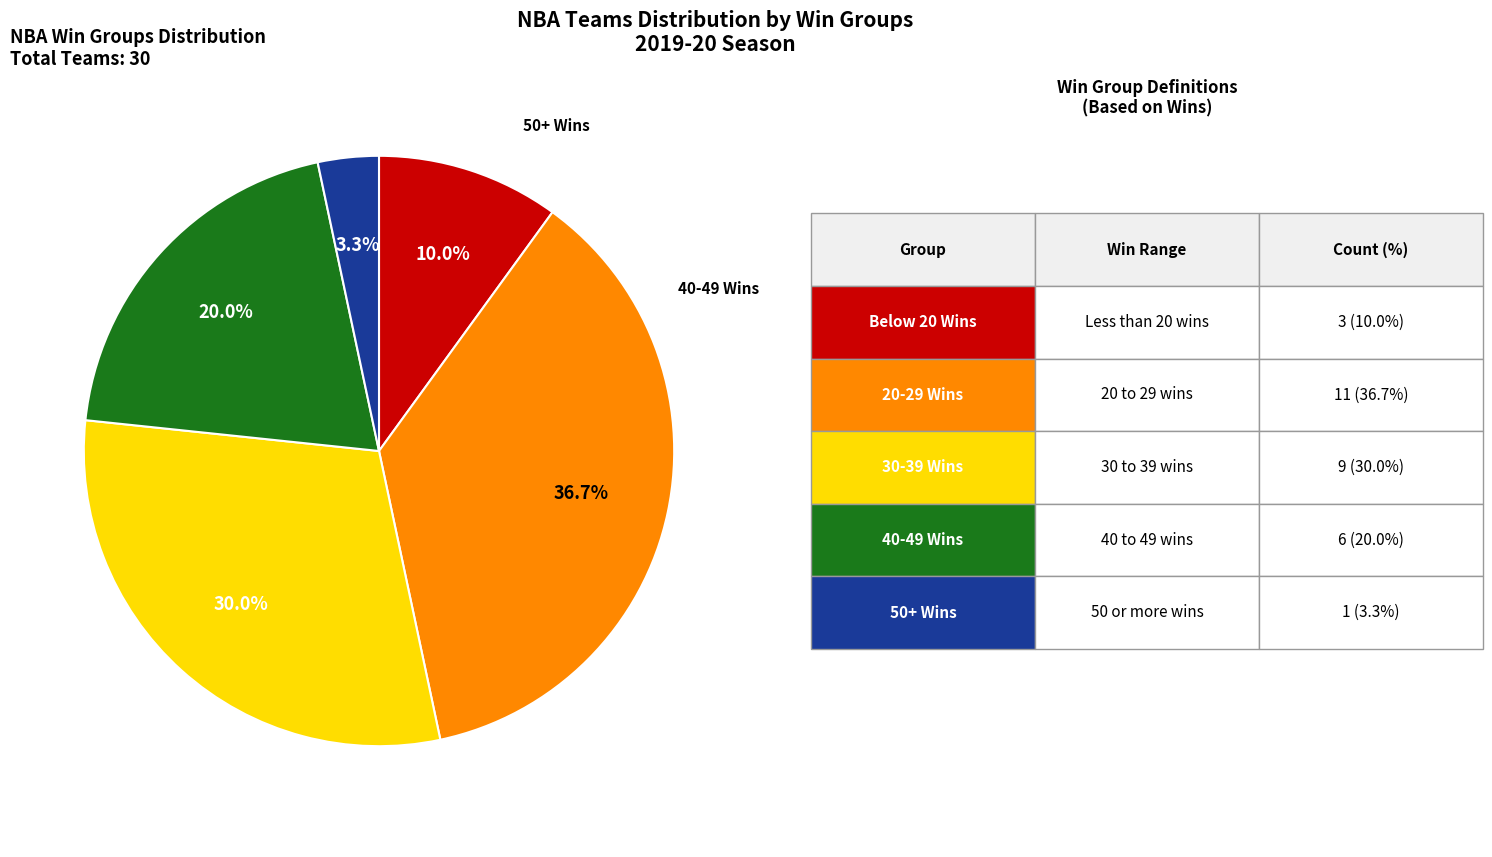

Is there any slice that represents more than half of the pie?

No